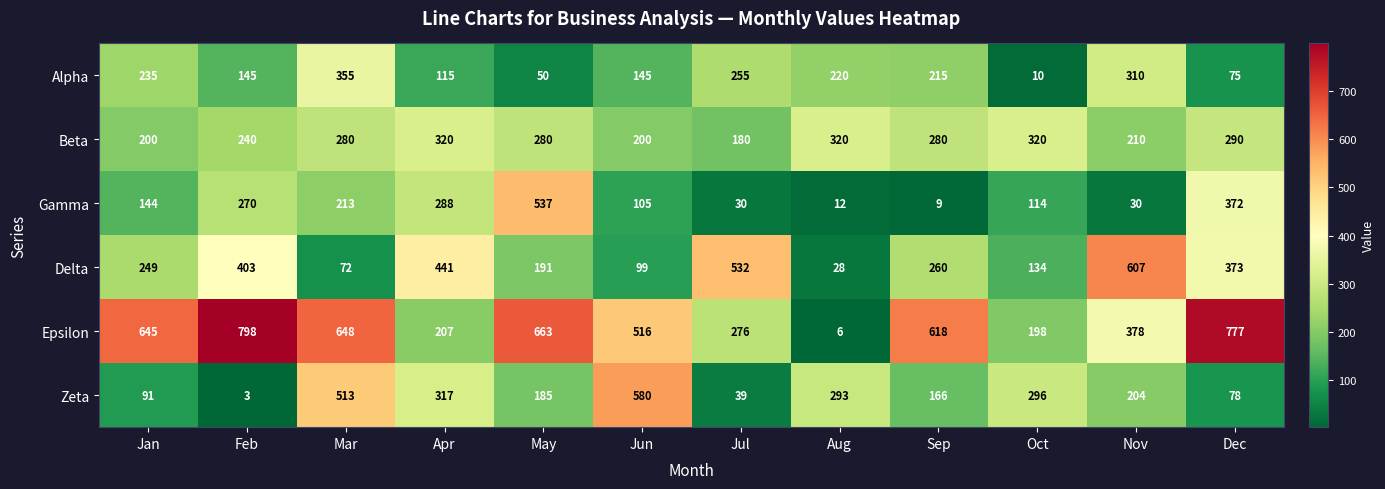

What is the lowest value of the Beta series?

180